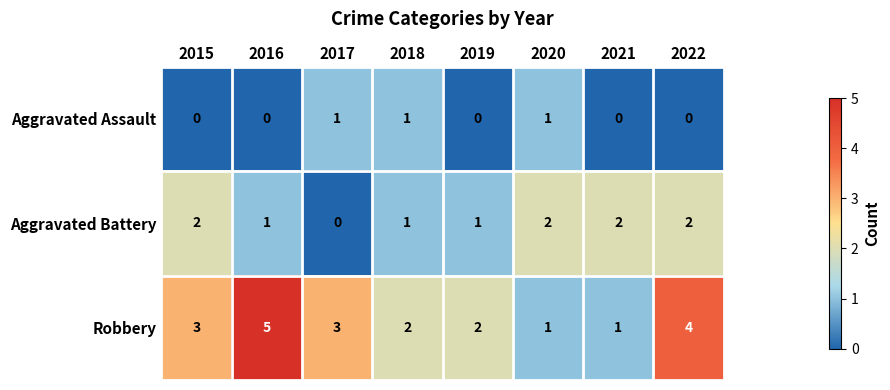

Is it true that Aggravated Battery equals 2 at 2022?

True